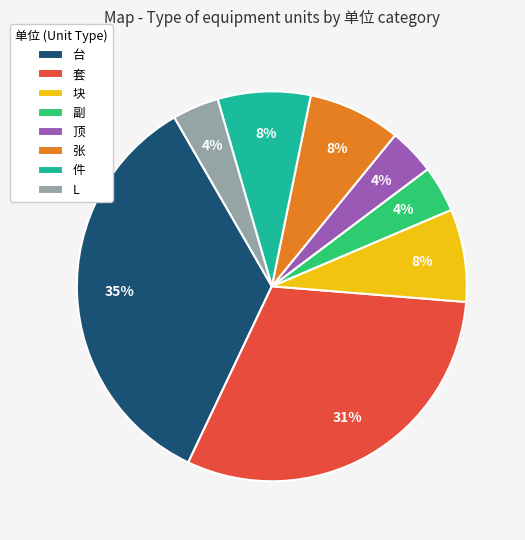

Is there any slice that represents more than half of the pie?

No